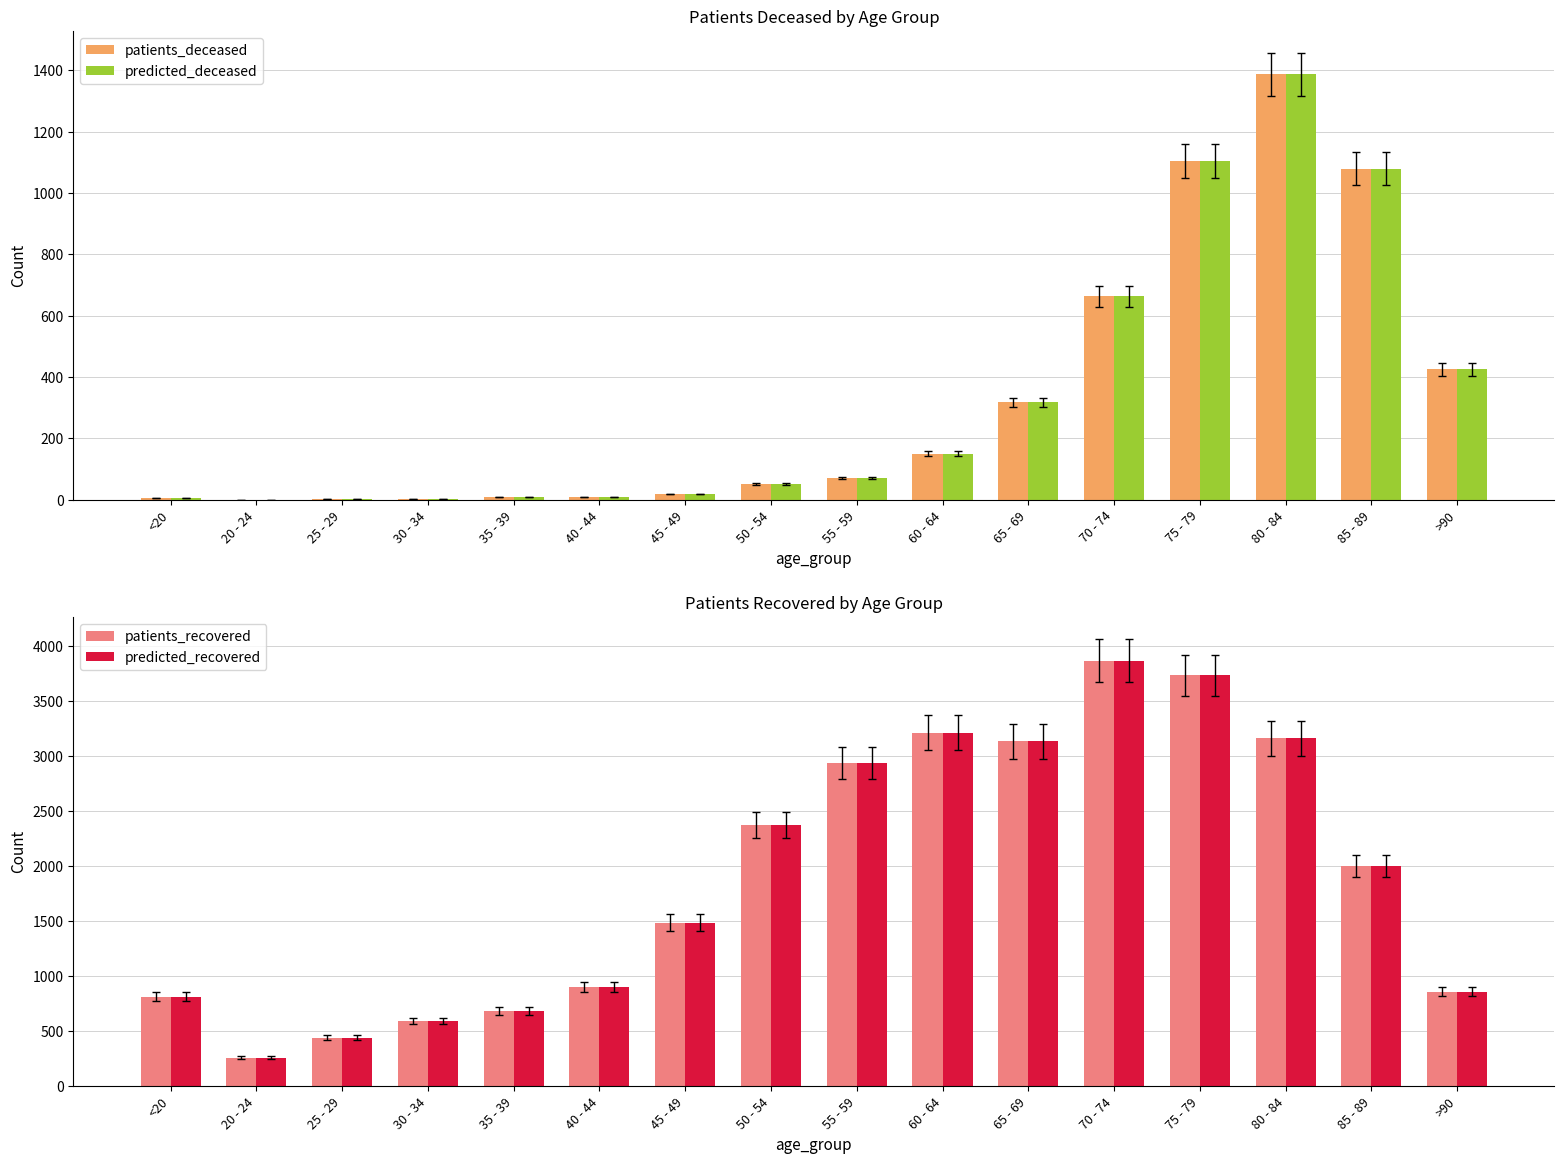

What is the sum of the predicted_deceased values at 45 - 49 and 35 - 39?

28